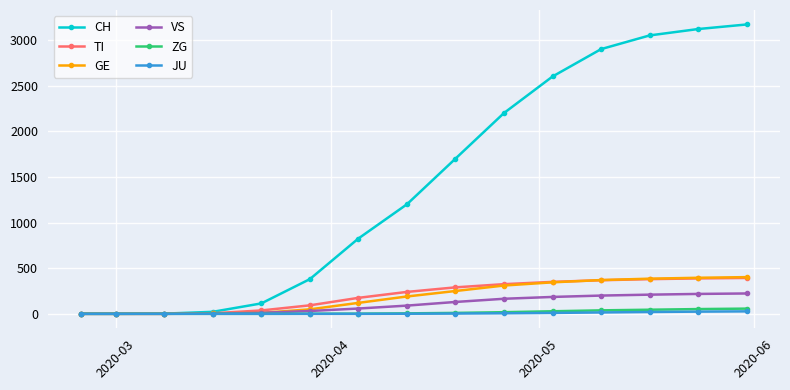

Which series has the widest spread of values?

CH